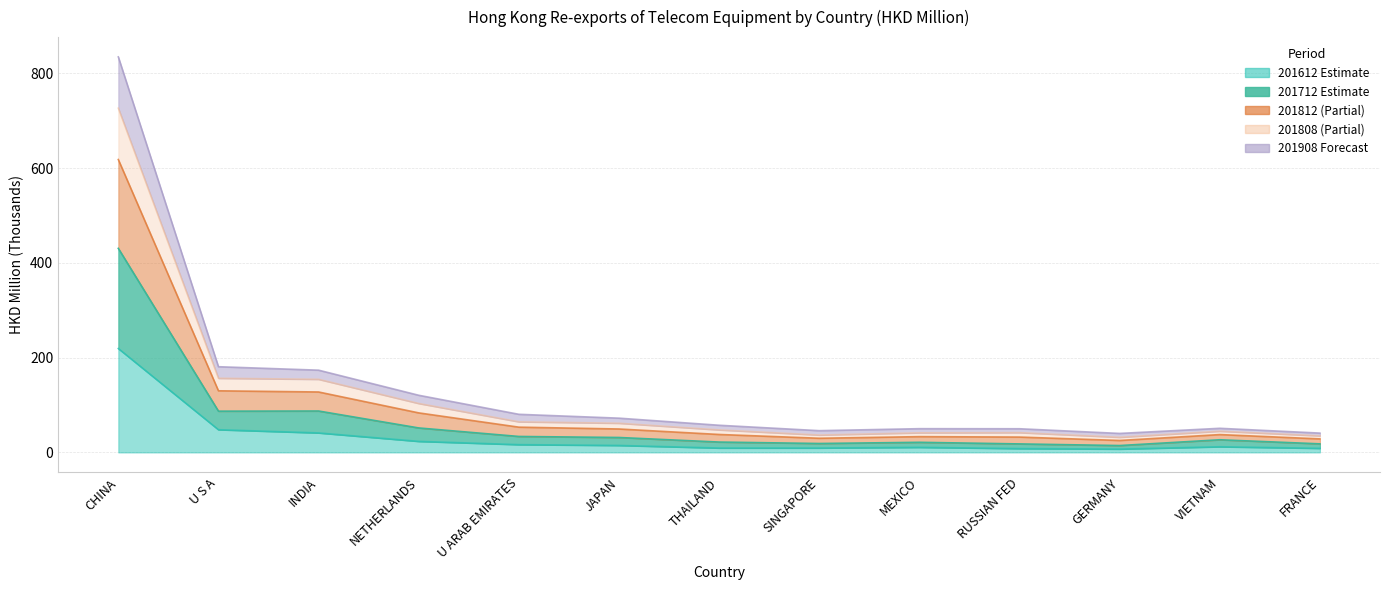

At how many categories does at least one series exceed 732?

1